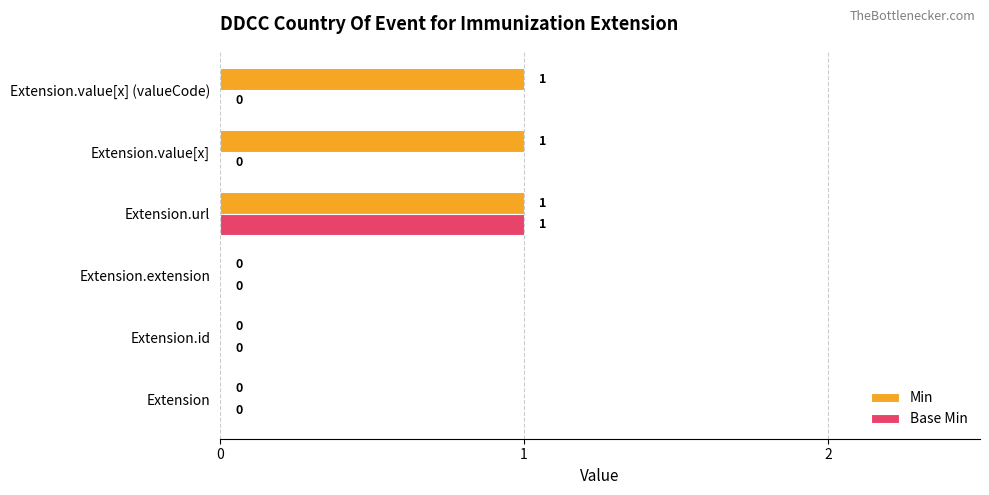

How many values in the Base Min series exceed 0?

1